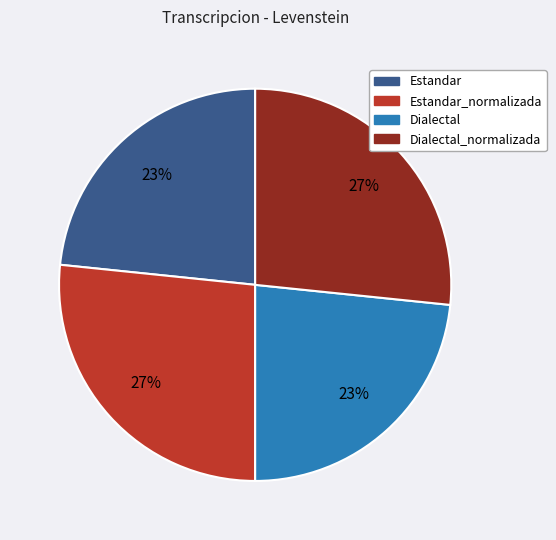

To the nearest percent, what percentage of the pie is Dialectal?

23%